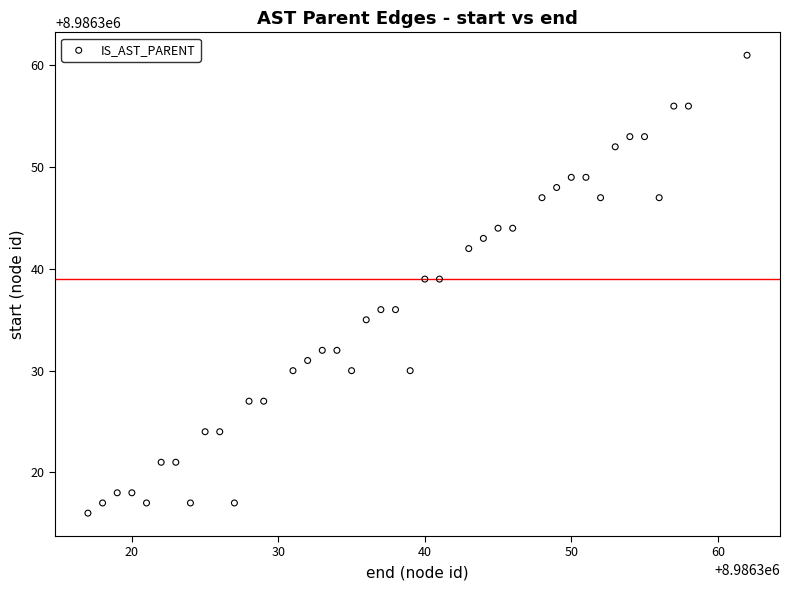

What is the range of X values (max minus min)?

45